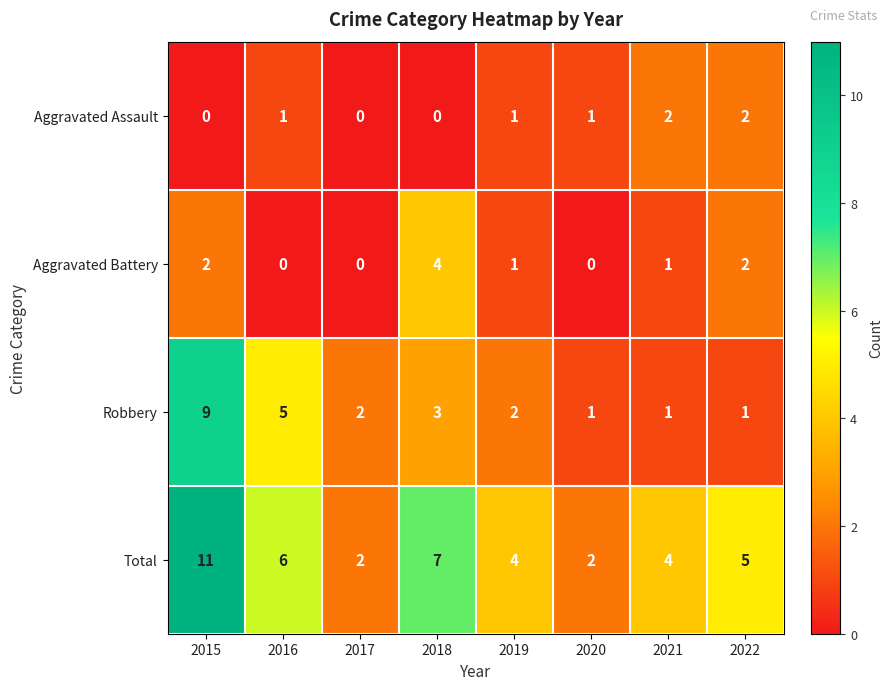

List the series in order of their peak value, highest first.

Total, Robbery, Aggravated Battery, Aggravated Assault